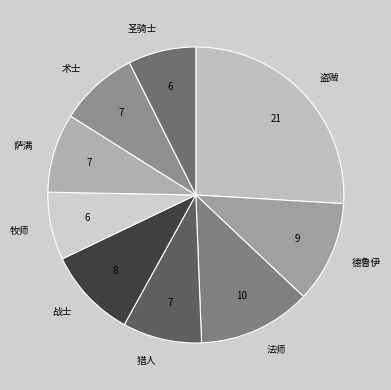

The 法师 slice represents 12% of the pie. True or false?

True